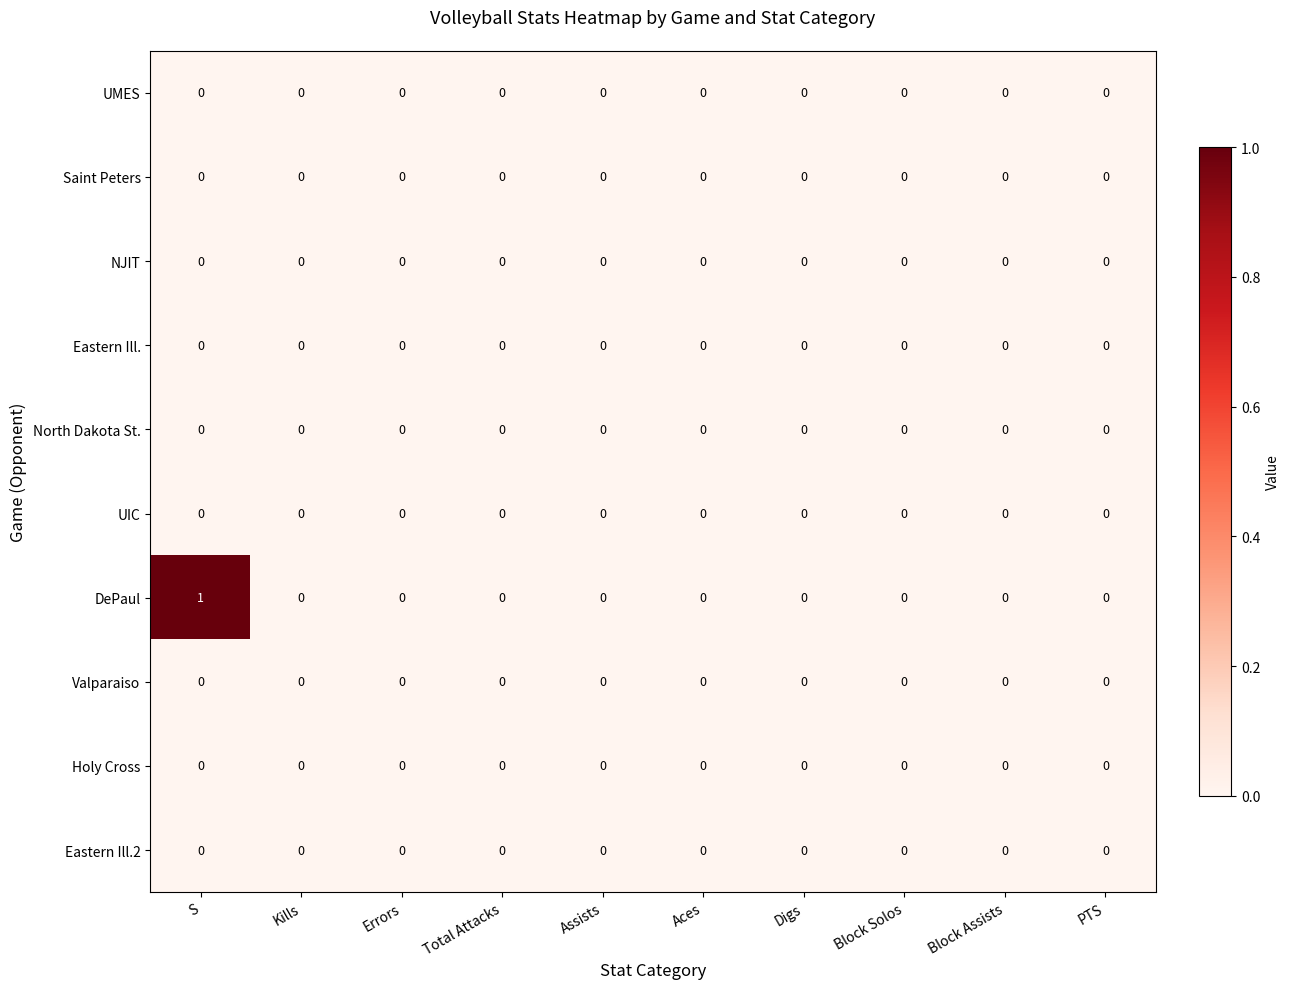

How many distinct data groups are displayed?

10